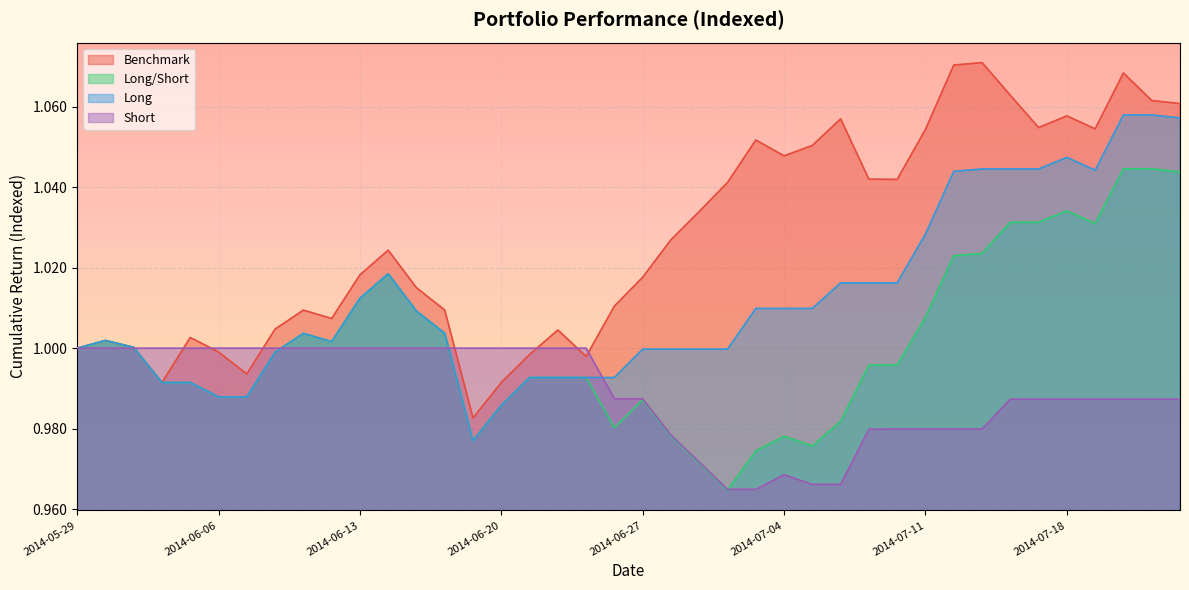

Read the long_val value at 2014-07-04.

1.0